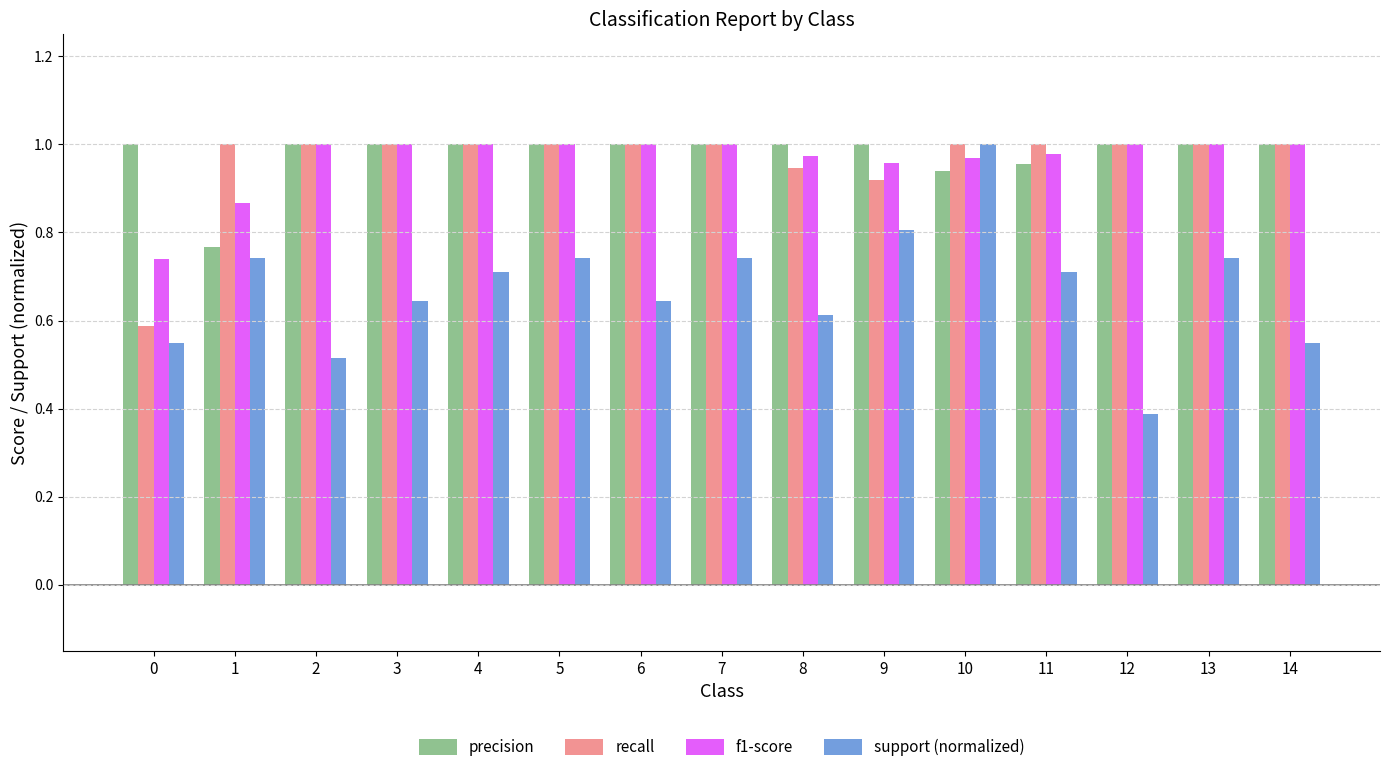

Which series changed the most between 7 and 14?

support (normalized)